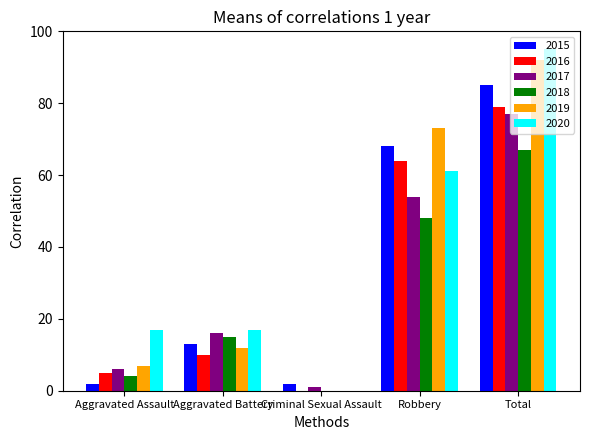

Is it true that 2015 equals 2 at Criminal Sexual Assault?

True